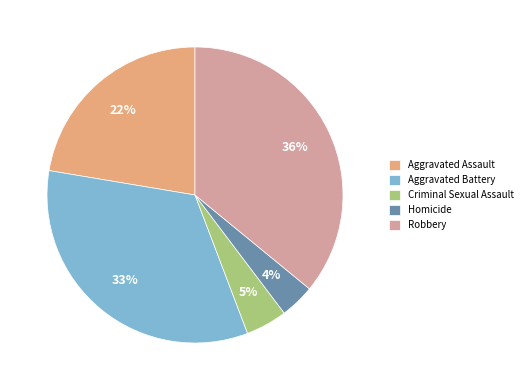

Is Aggravated Assault the majority of the pie?

No